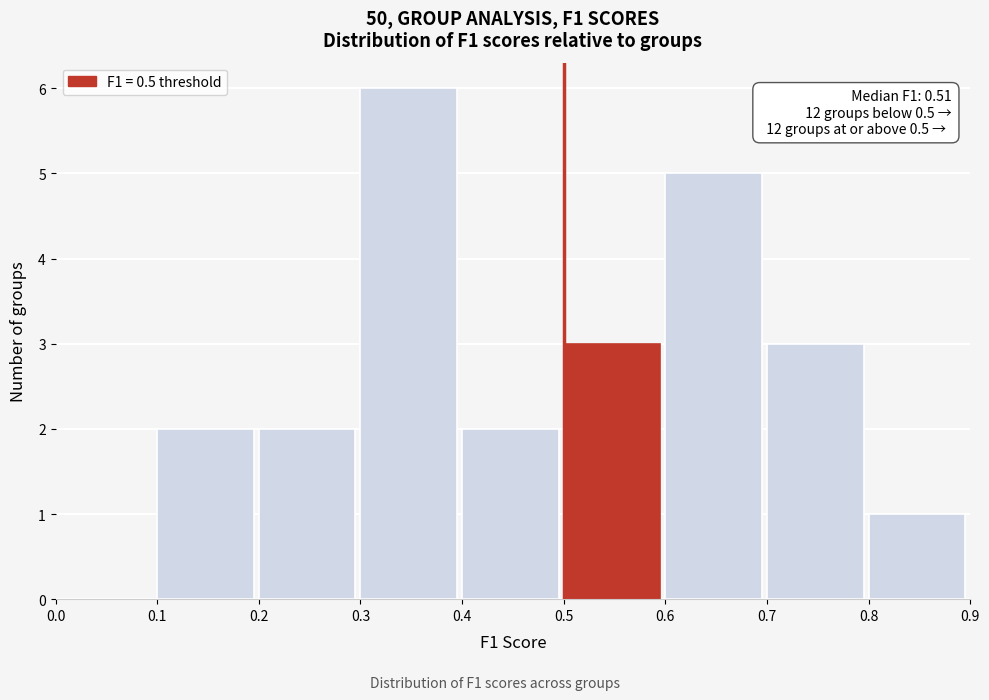

Which range on the x-axis has the tallest bar?

0.3 to 0.4